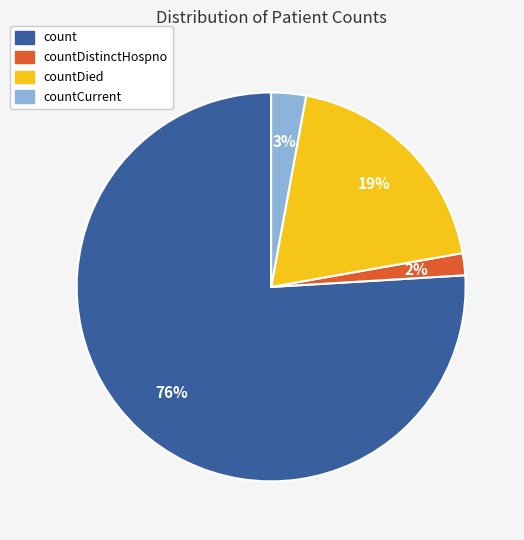

Do count and countDistinctHospno together represent more than half of the pie?

Yes